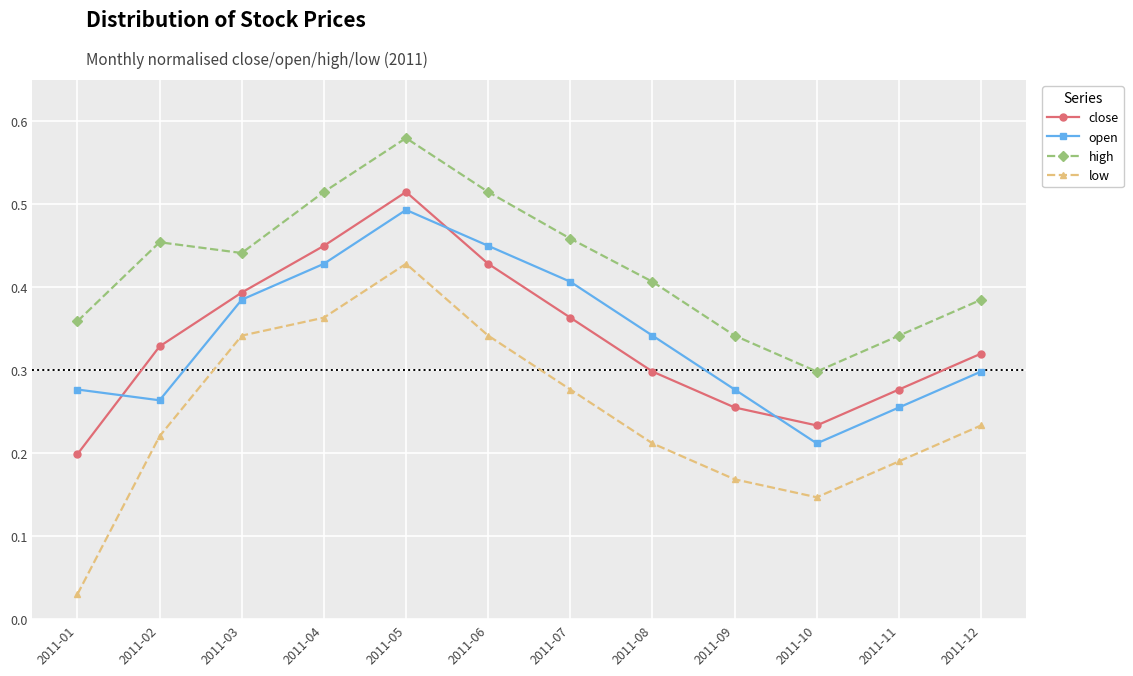

At which category does close reach its first local valley?

2011-10